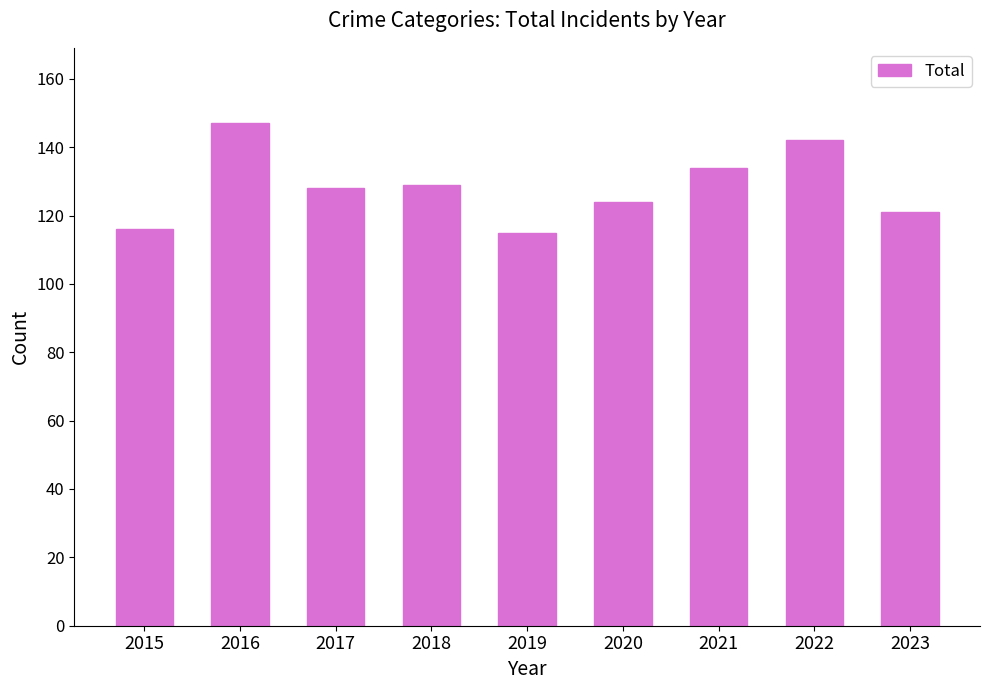

The chart shows a value of 179 at 2021. True or false?

False